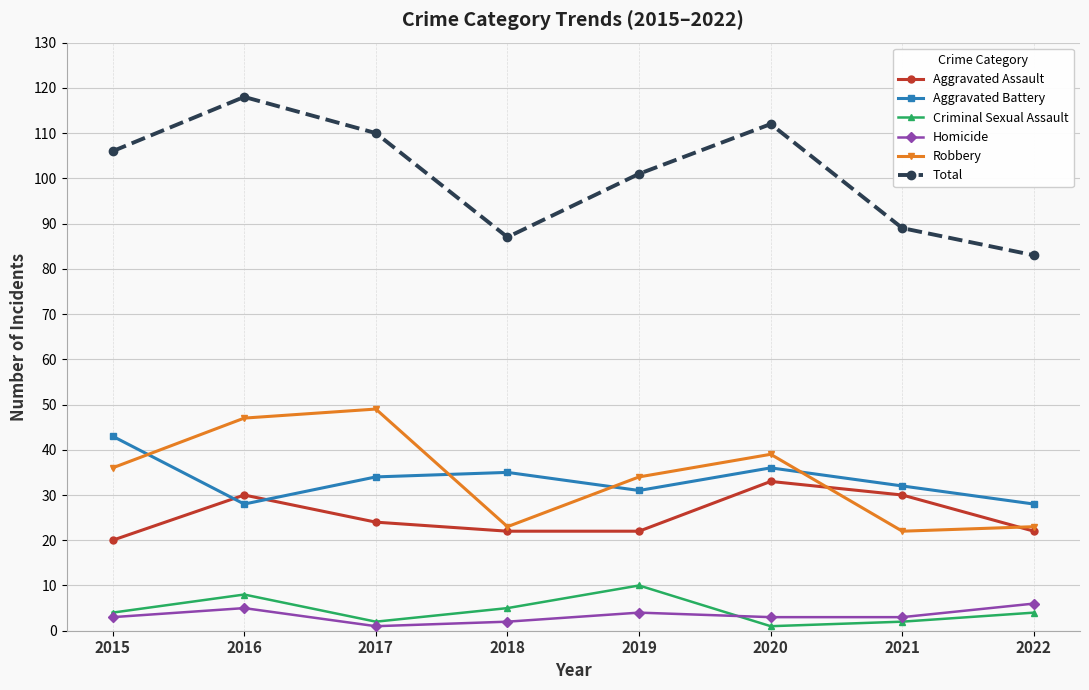

Which series has the largest total across all categories?

Total